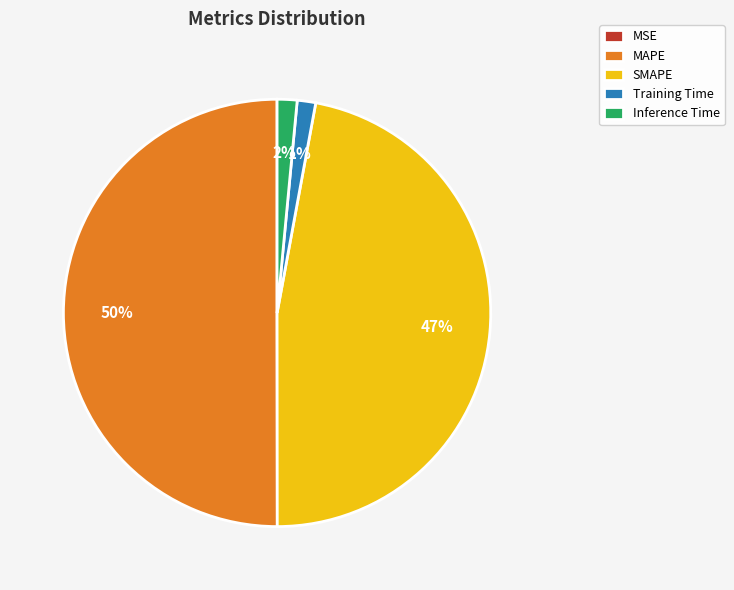

Which category has the biggest portion of the pie?

MAPE